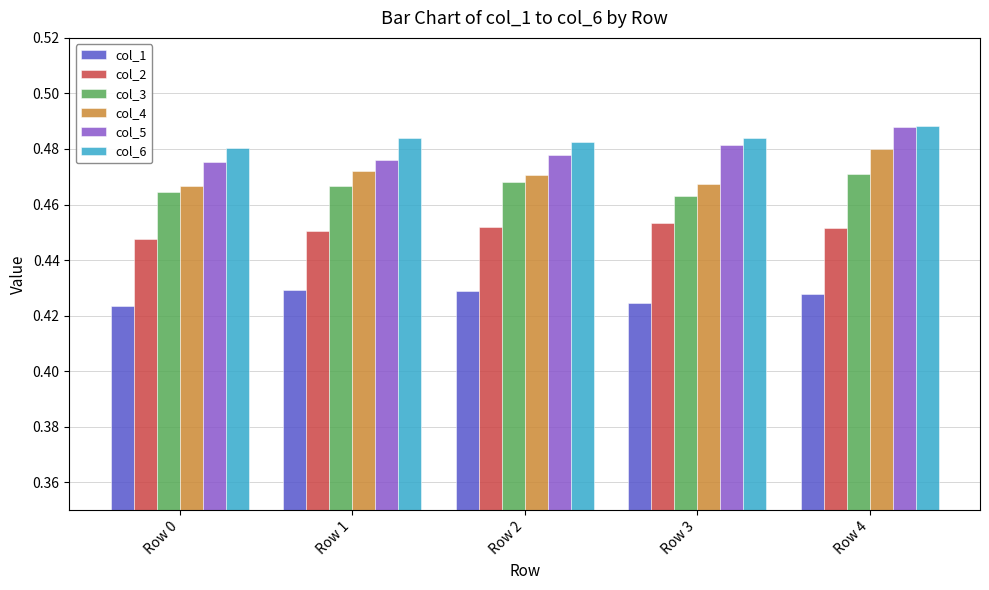

How many groups of bars are there?

5